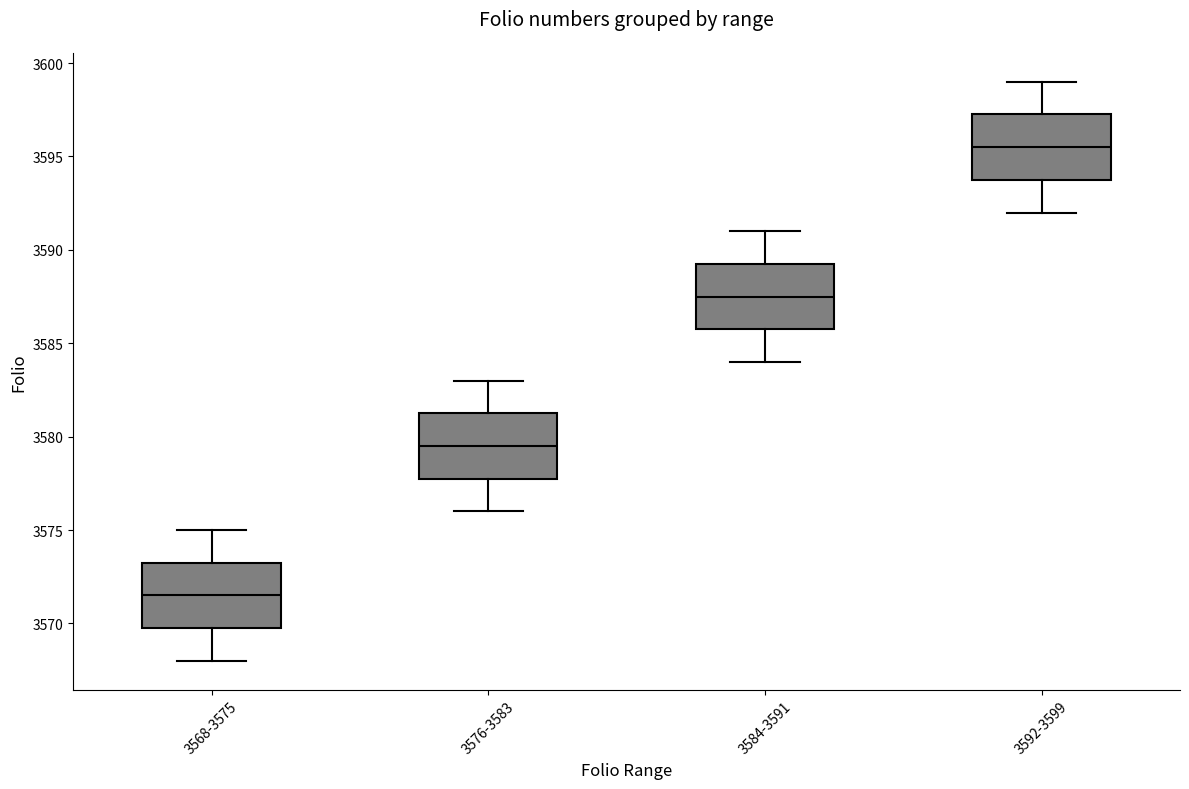

Reading left to right, read every box against the y-axis: the position of its median line, the range the box covers, and the ends of its whiskers. The values are not printed on the chart, so give them approximately, as read against the axis.

3568-3575: median 3571.5, box 3570.0 to 3573.5, whiskers 3568.0 to 3575.0
3576-3583: median 3579.5, box 3578.0 to 3581.5, whiskers 3576.0 to 3583.0
3584-3591: median 3587.5, box 3586.0 to 3589.5, whiskers 3584.0 to 3591.0
3592-3599: median 3595.5, box 3594.0 to 3597.5, whiskers 3592.0 to 3599.0